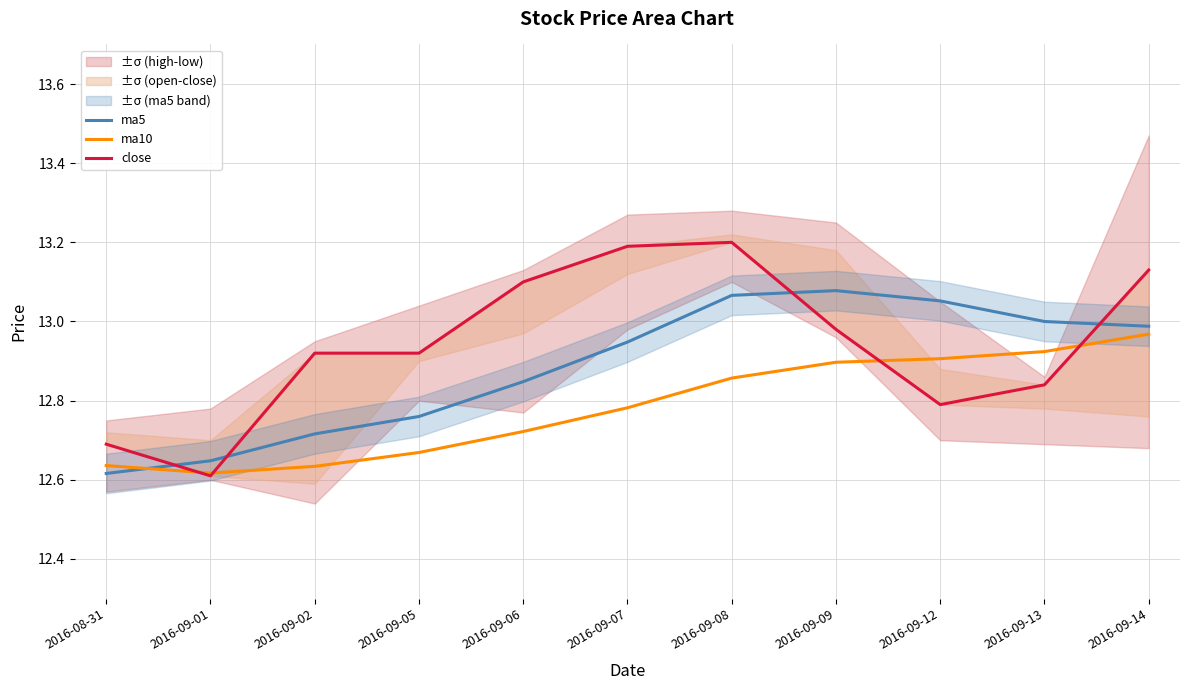

Is the value of ma5 at 2016-09-05 greater than the value of close at 2016-09-12?

No